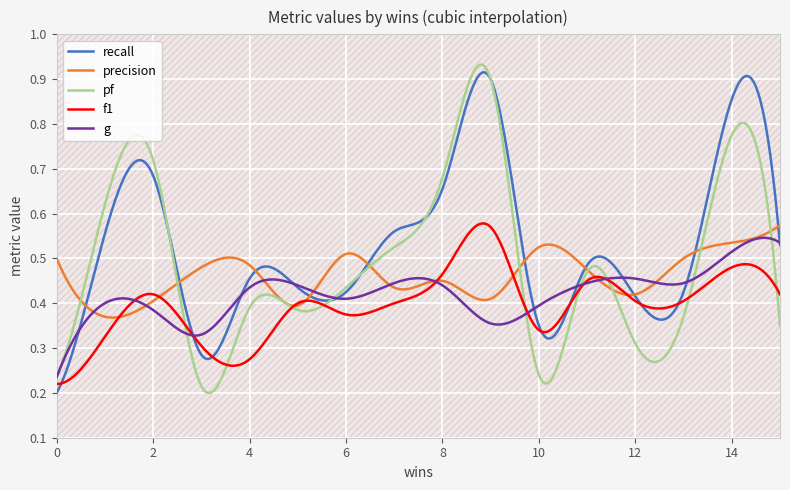

How many recall values are between 0 and 1?

300